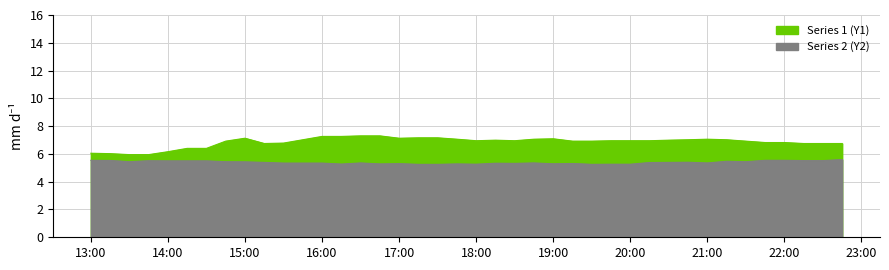

The value of Series 2 (Y2) at 2024-03-12 13:30:00 is 3.1. True or false?

False